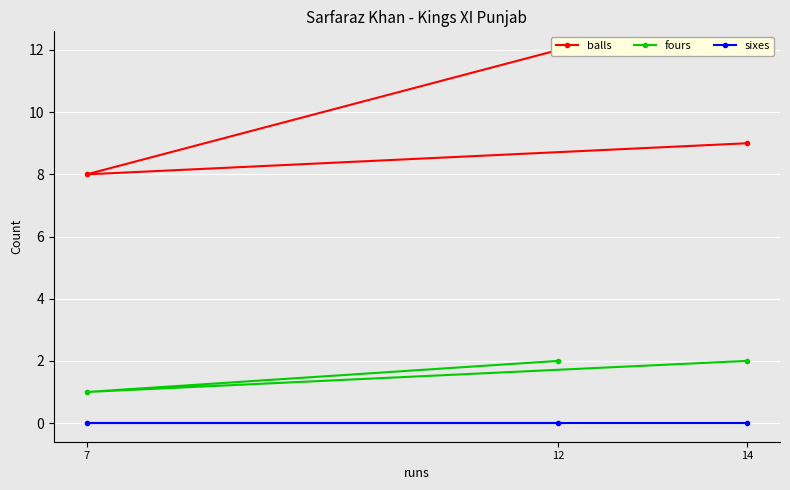

Is it true that sixes equals 0 at 12?

True